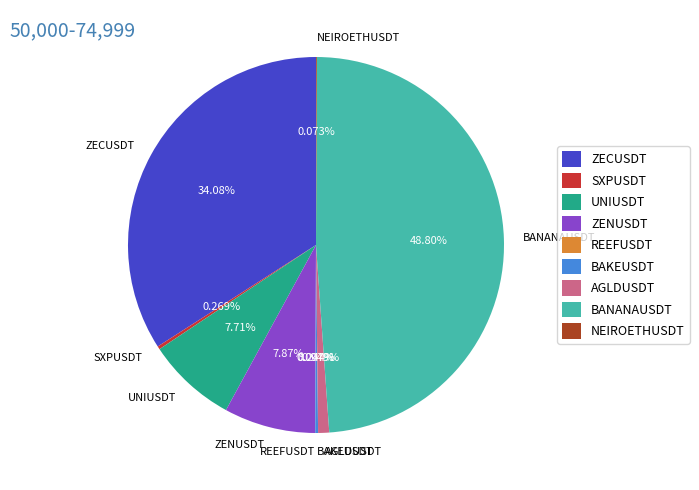

Does ZENUSDT account for over 50% of the chart?

No